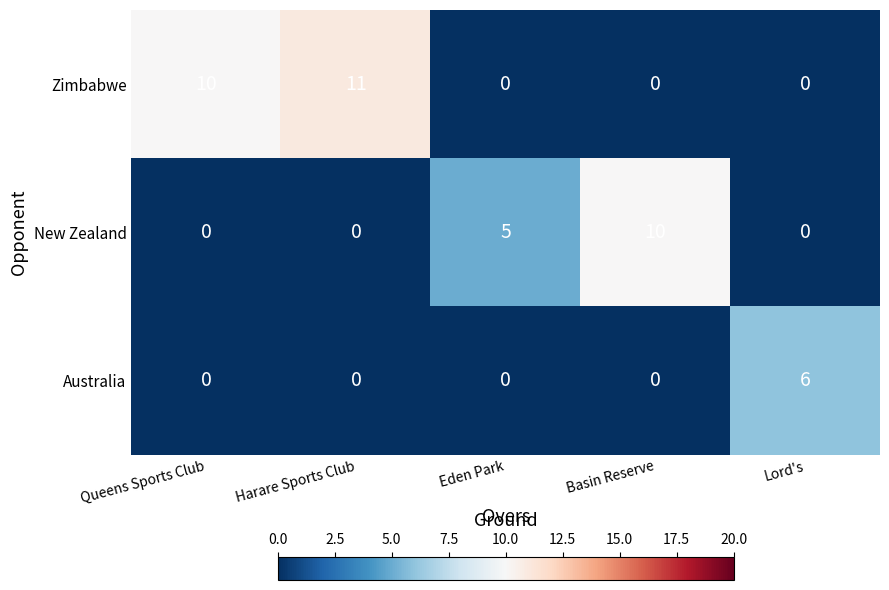

List the series in order of their peak value, highest first.

Zimbabwe, New Zealand, Australia